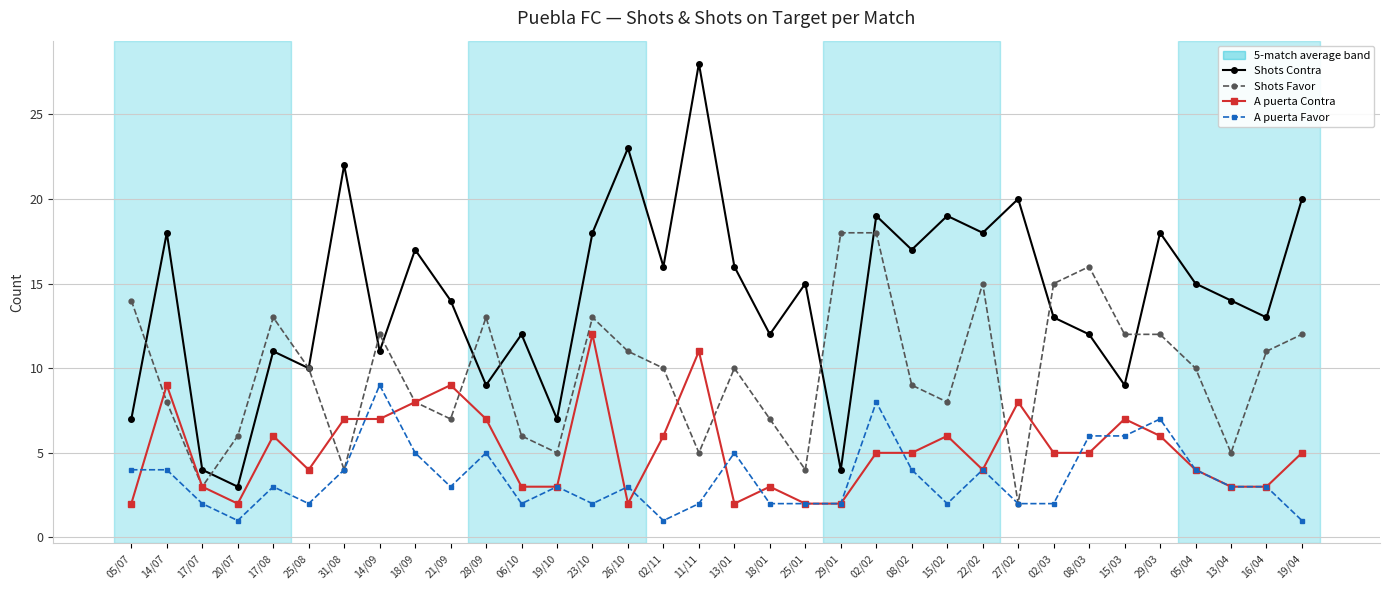

What is the smallest value displayed?

1